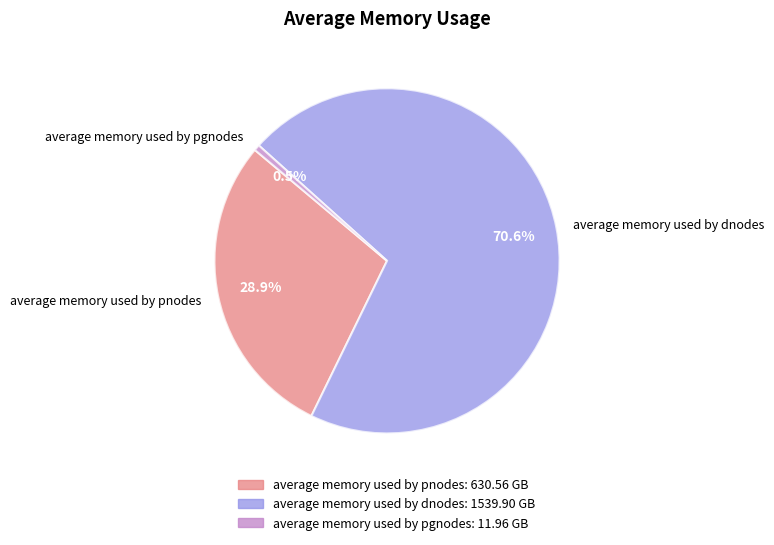

Combined, what portion of the pie is average memory used by dnodes and average memory used by pgnodes?

71.1%